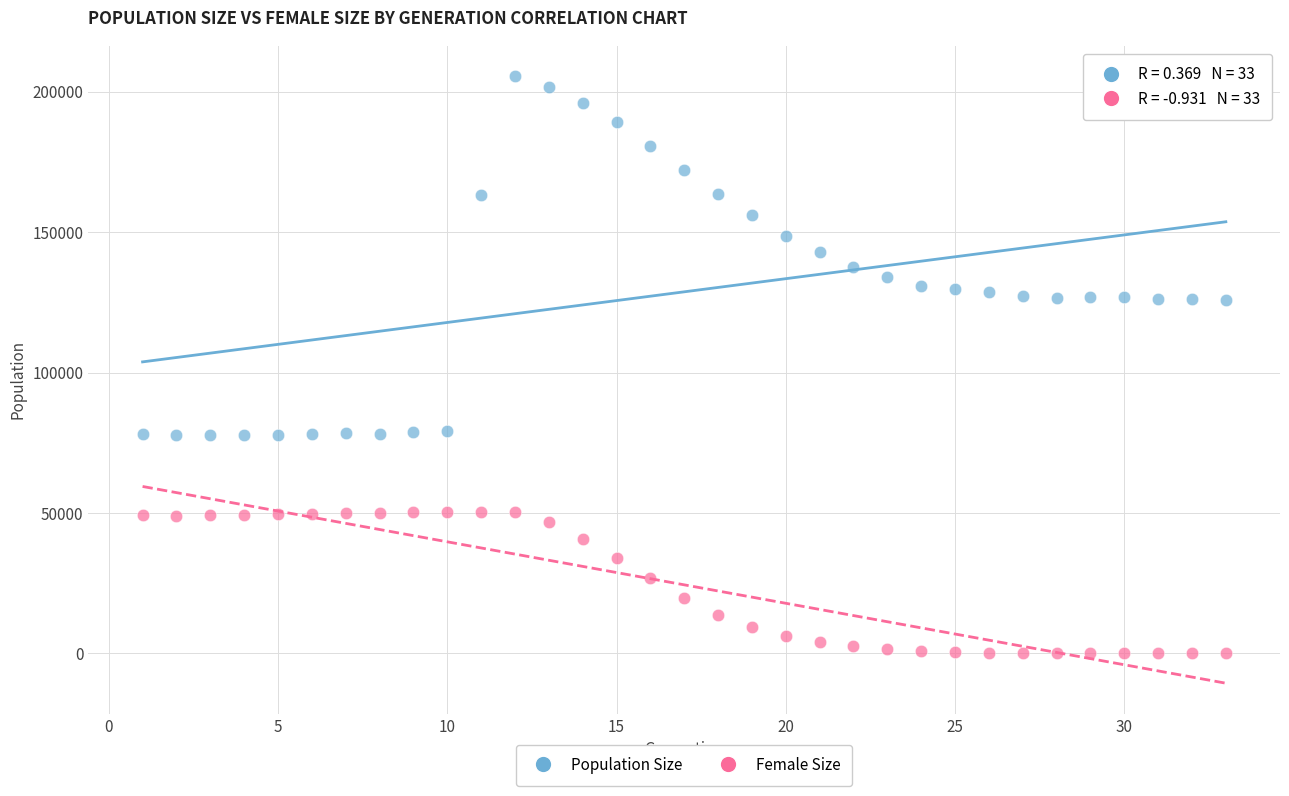

Which series reaches the maximum Y coordinate?

Population Size